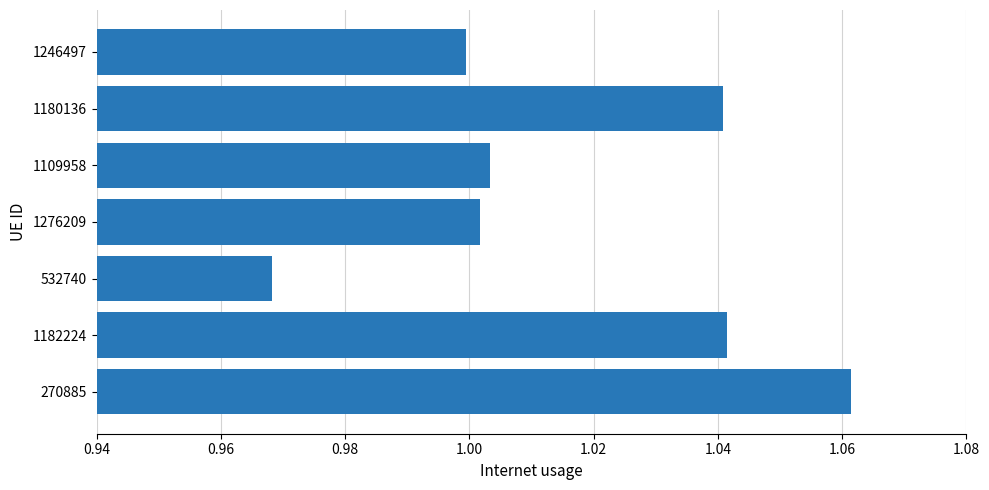

What is the sum of the values at 1276209 and 1182224?

2.0